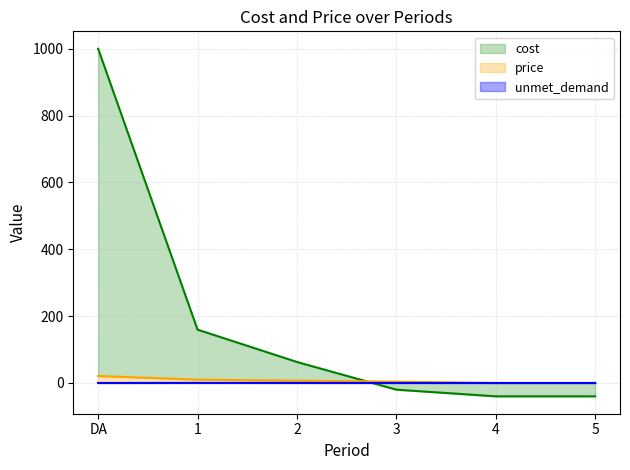

True or false: unmet_demand has a value of 0.2 at 1.

True